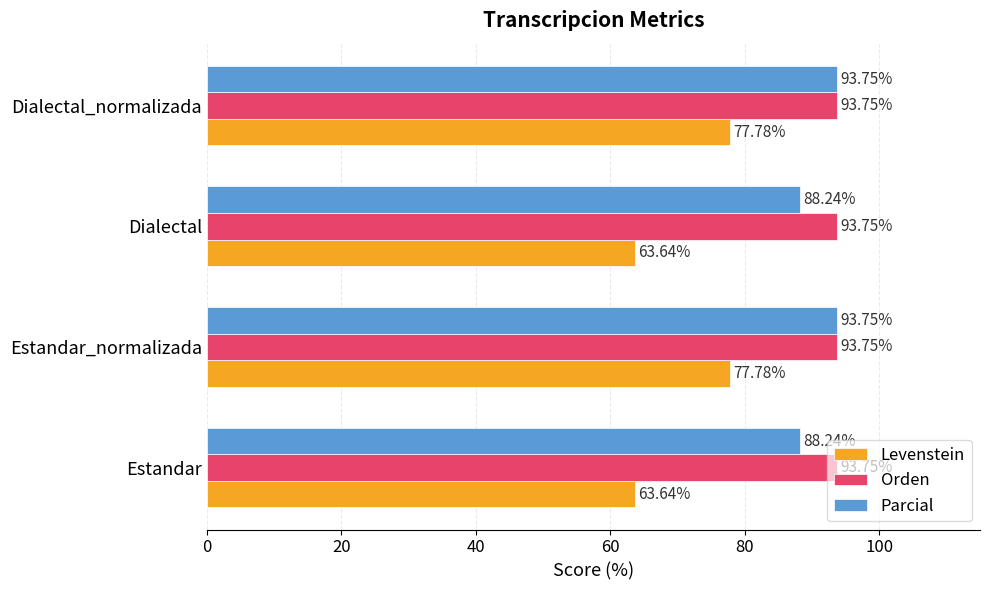

Rank the series at Dialectal from lowest to highest value.

Levenstein, Parcial, Orden